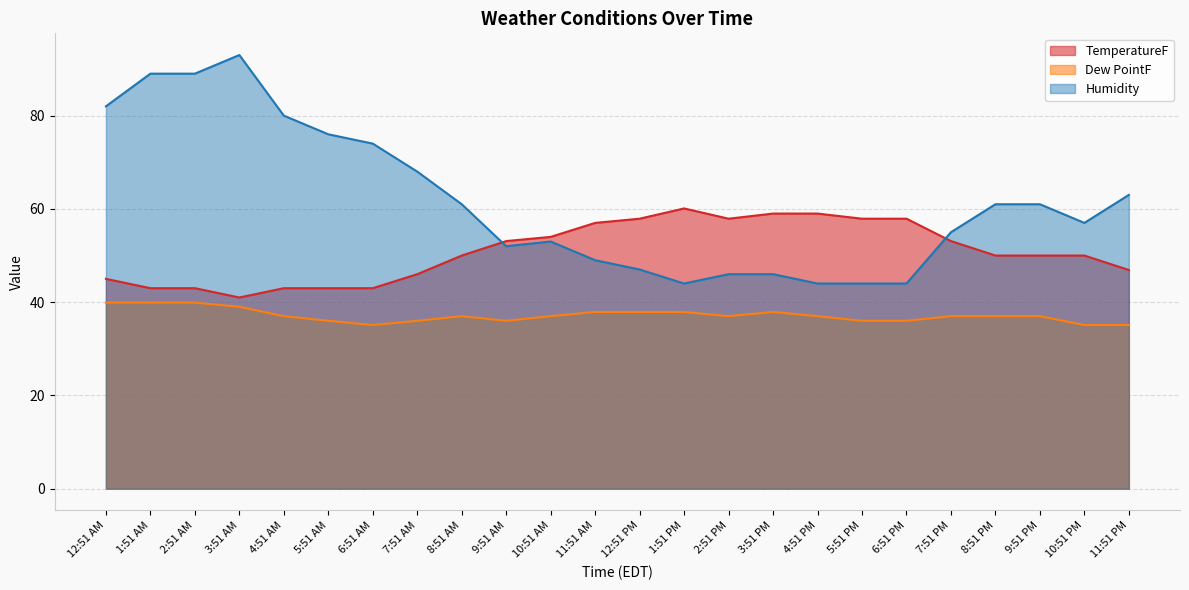

How many data points in Humidity are less than 61?

12